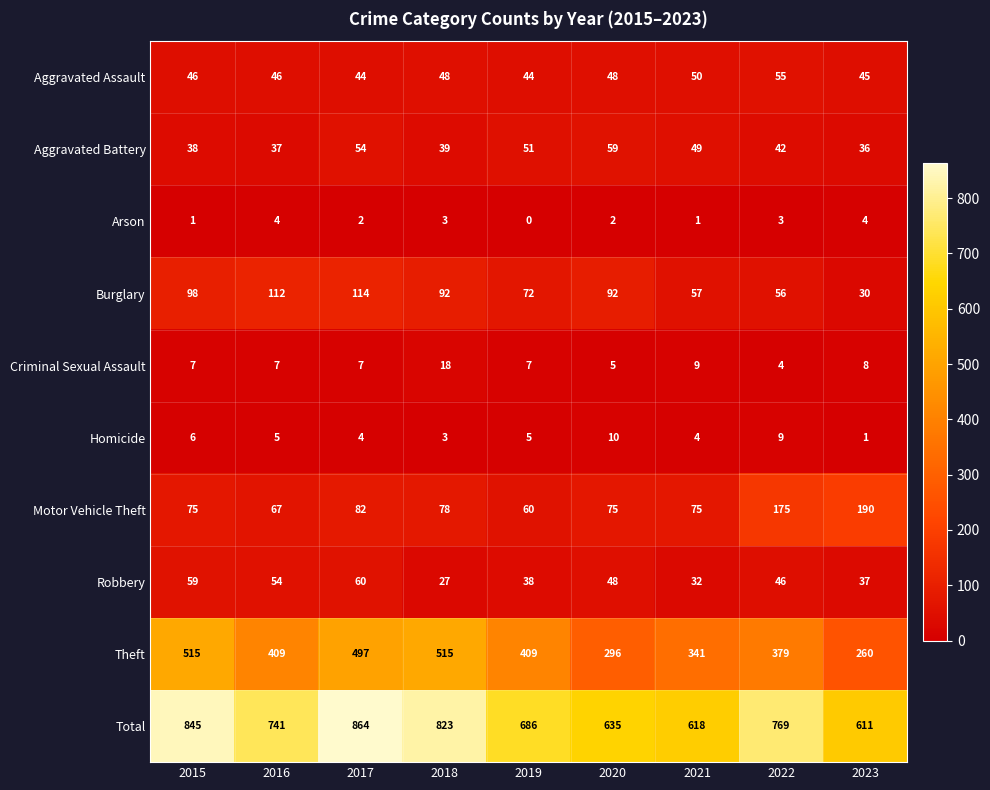

What is the difference between the maximum and minimum values in the Motor Vehicle Theft series?

130